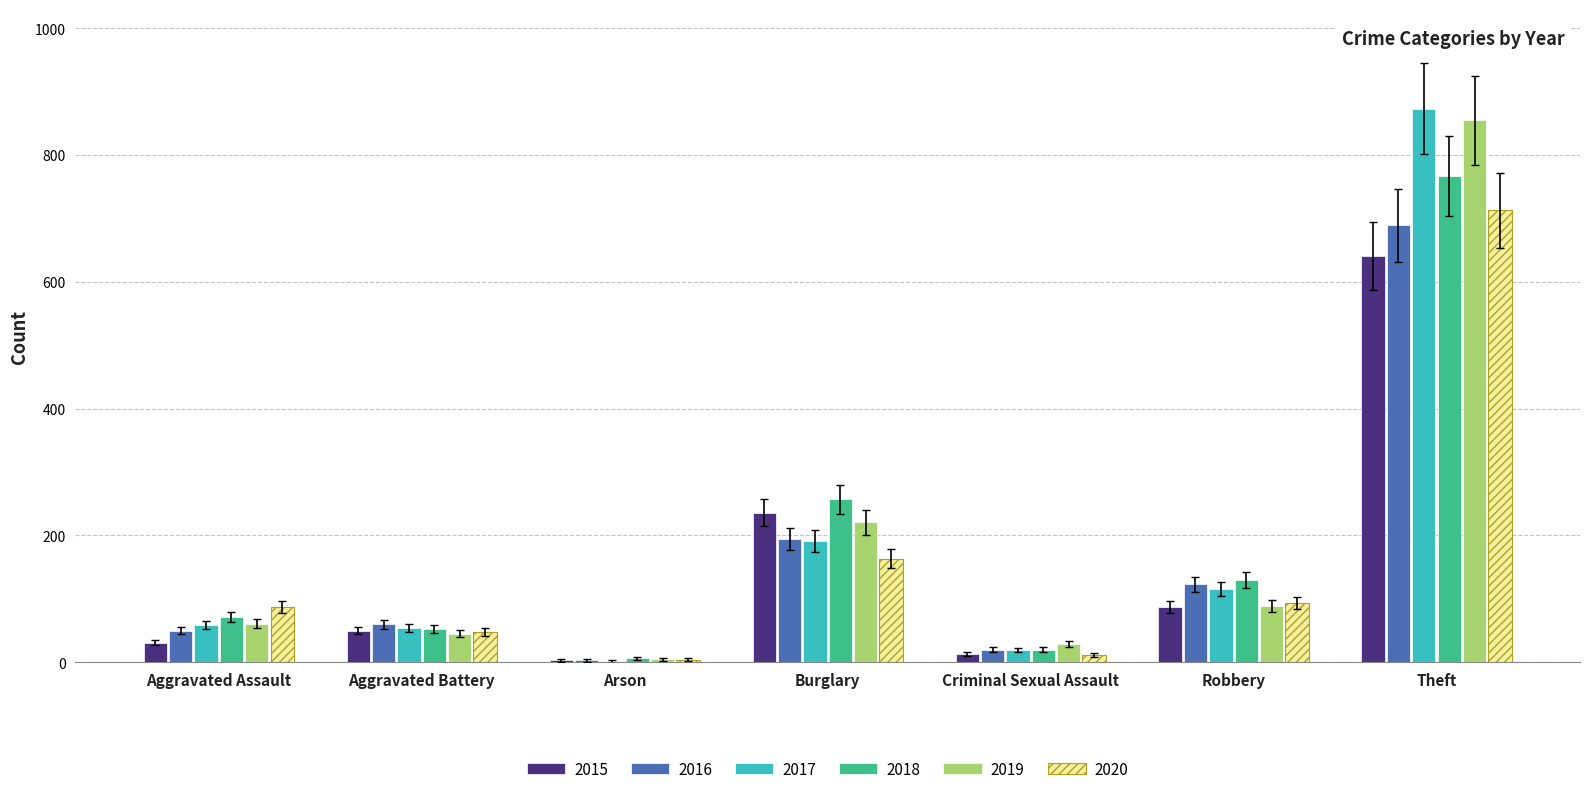

Is the value of 2015 at Theft greater than the value of 2019 at Robbery?

Yes